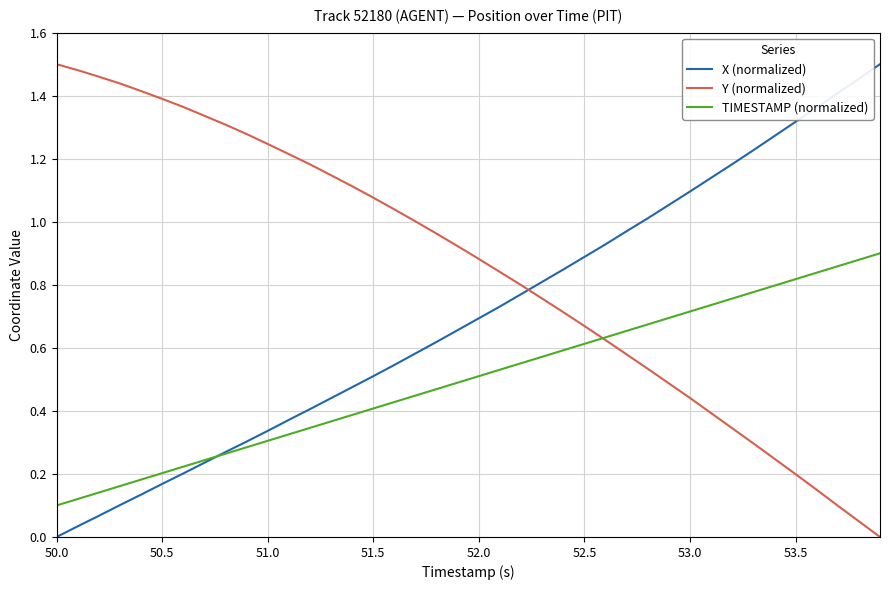

List the series in order of their overall mean, highest first.

Y (normalized), X (normalized), TIMESTAMP (normalized)